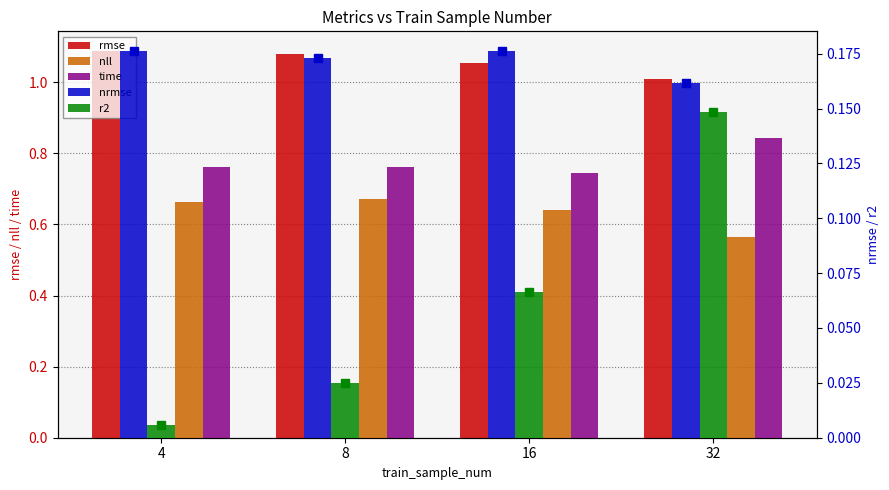

What is the minimum value for nrmse?

0.2